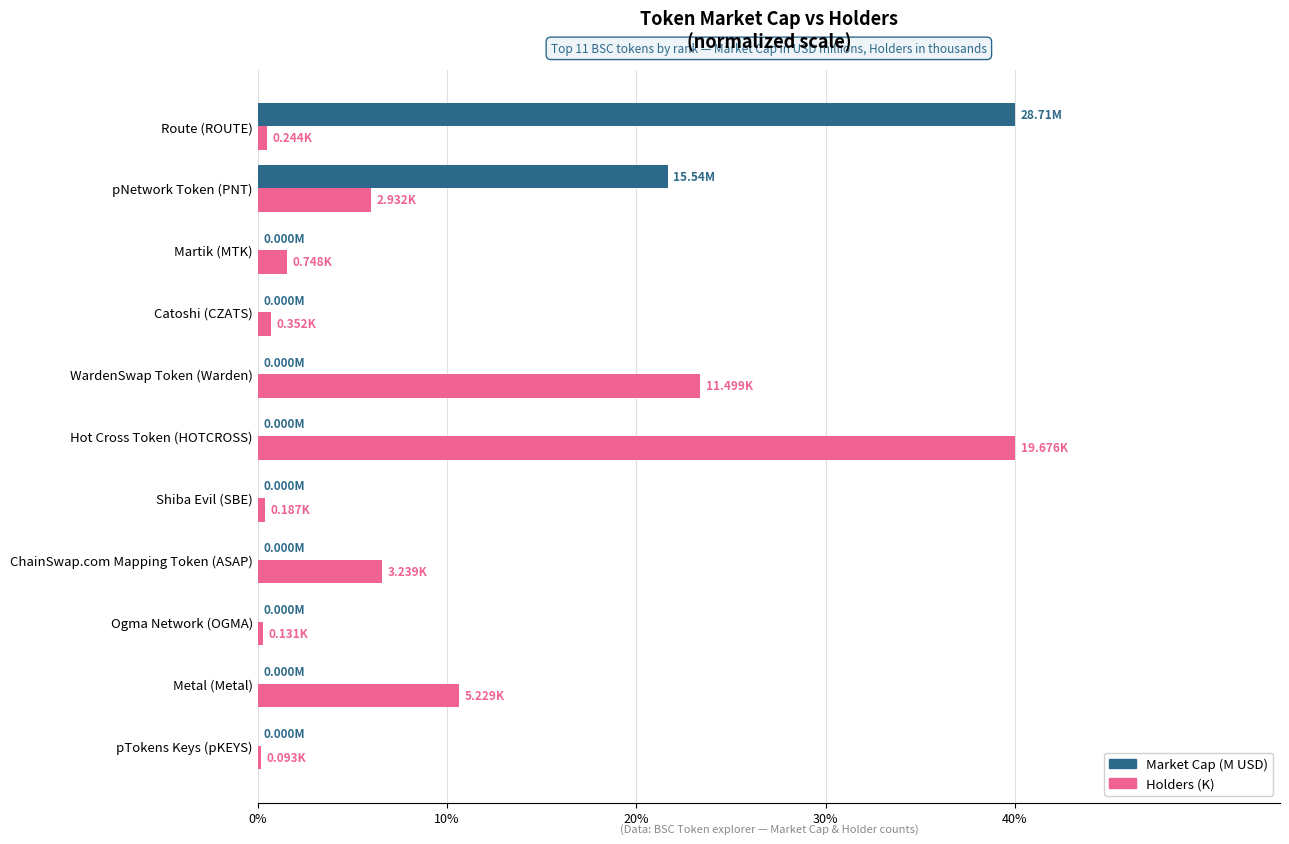

What is the total value across all series at pNetwork Token (PNT)?

27.6